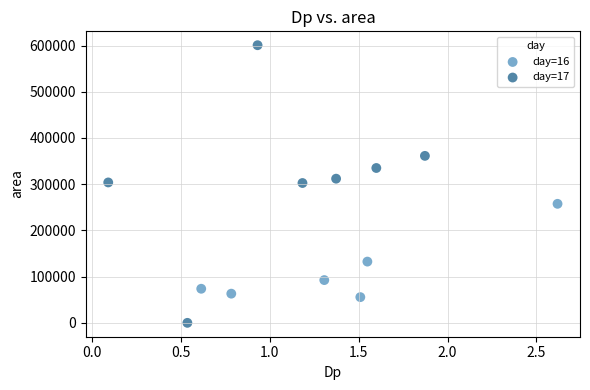

Which series contains the highest Y value?

day=17